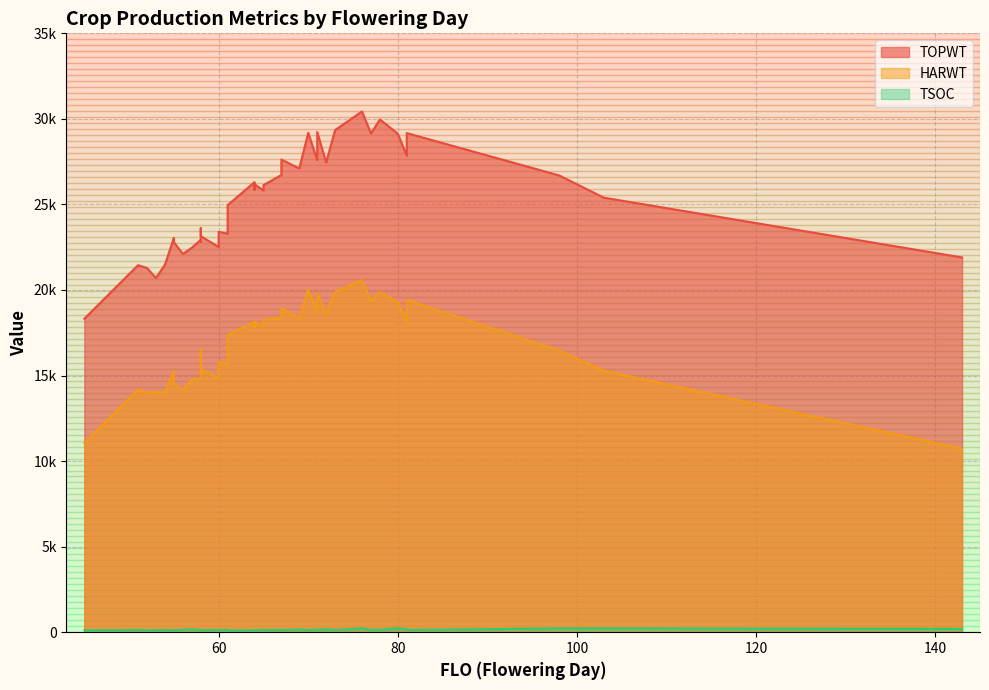

Read the TOPWT value at 60, to the nearest 10.

22510